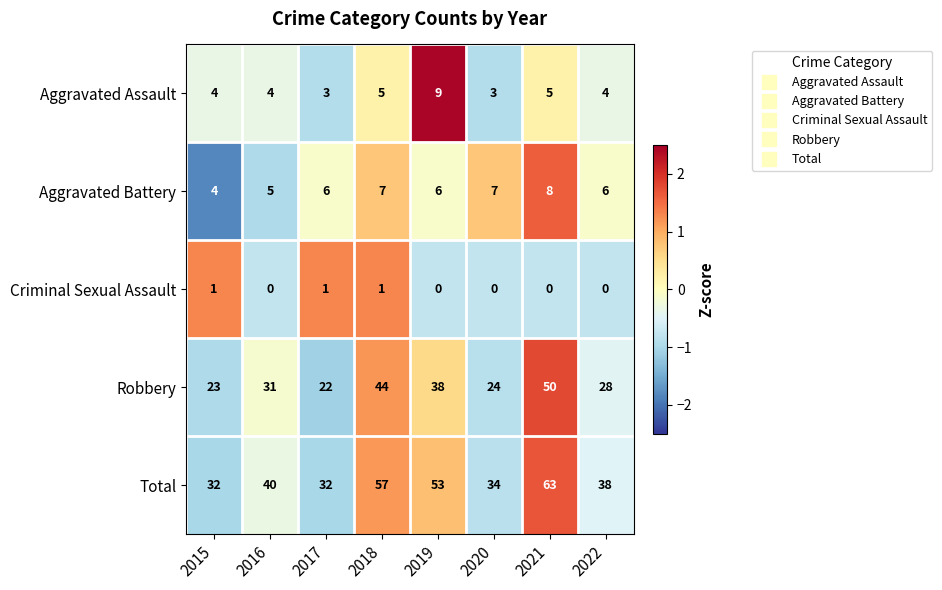

Which series has the widest spread of values?

Total